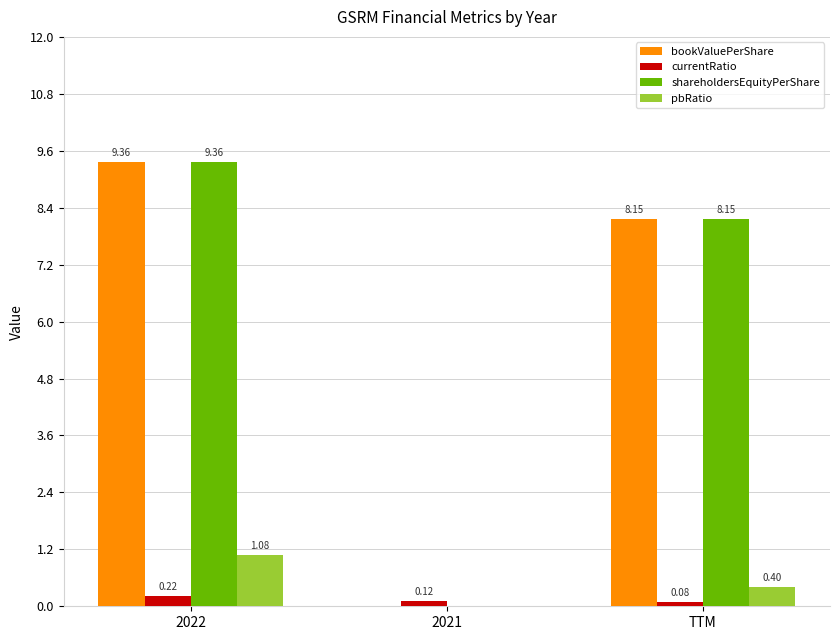

Does the chart contain stacked bars?

No